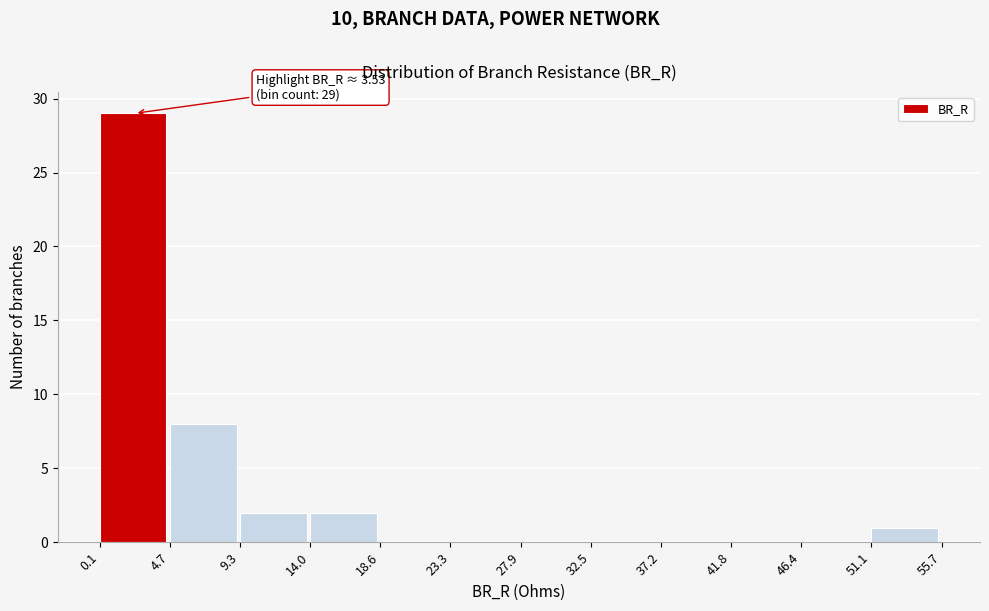

Over which range of the x-axis is the bar tallest?

0.1 to 4.7